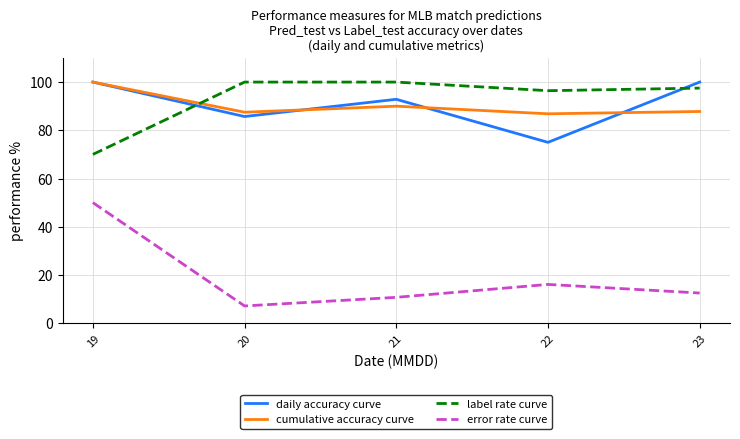

In error rate curve, how many points are lower than both neighbors (excluding endpoints)?

1